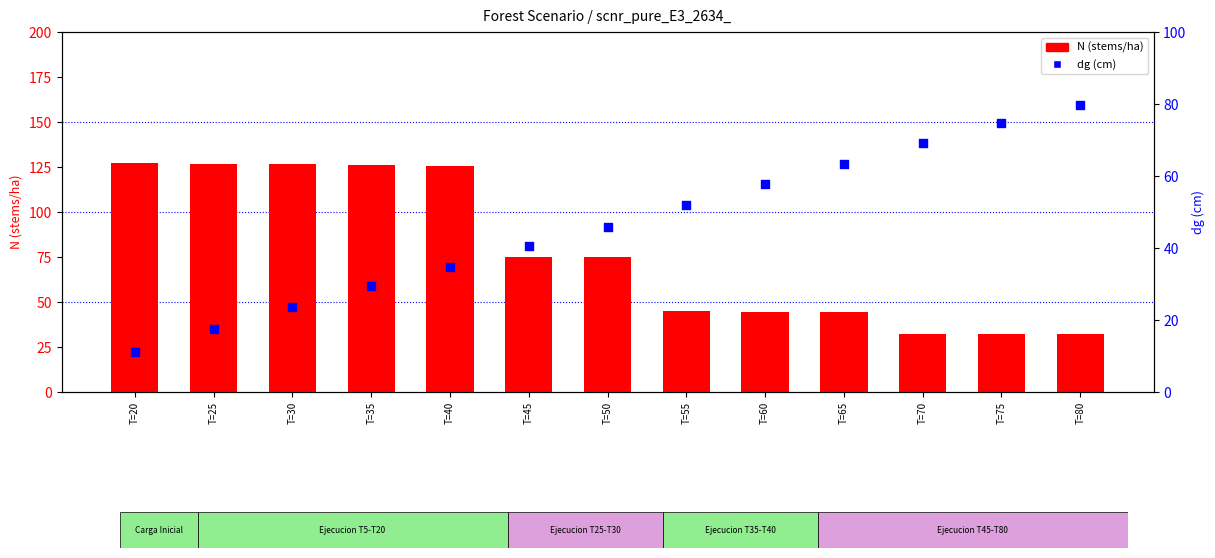

Is the value of N (stems/ha) at T=80 greater than the value of dg (cm) at T=60?

No